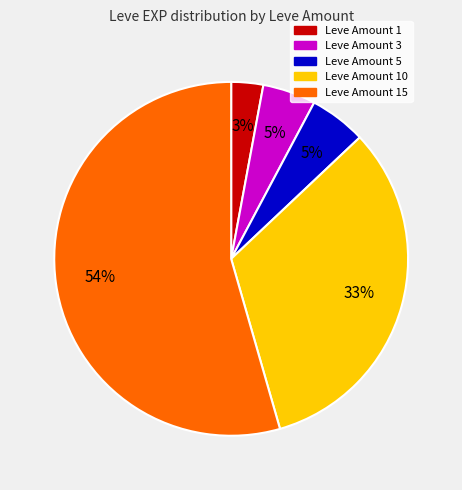

To the nearest percent, what is the average slice percentage?

20%